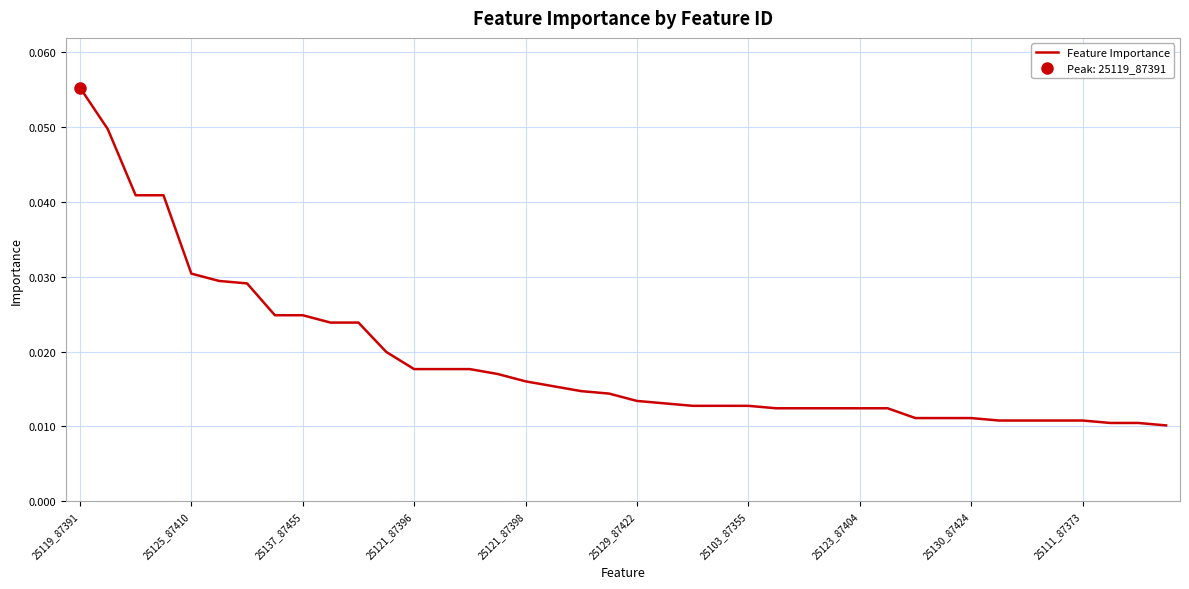

Which label corresponds to the largest value in the chart?

25119_87391